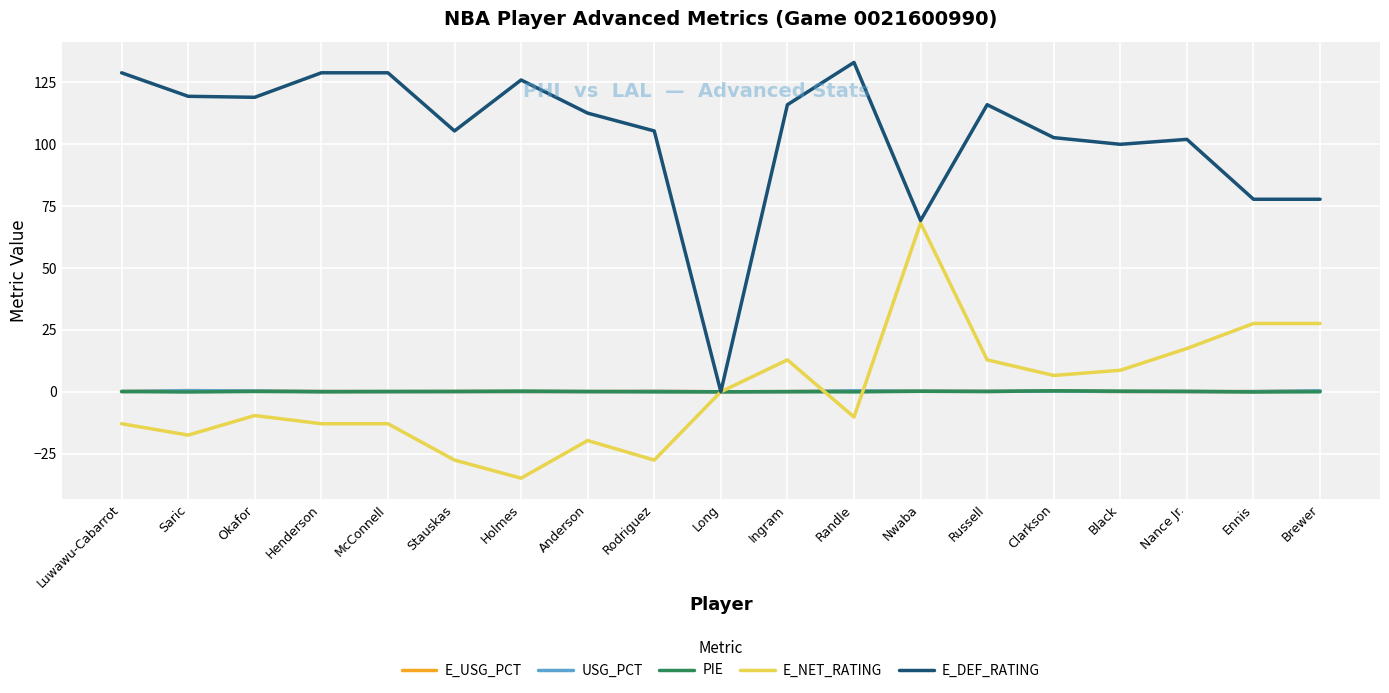

What is the sum of all E_USG_PCT values?

3.5